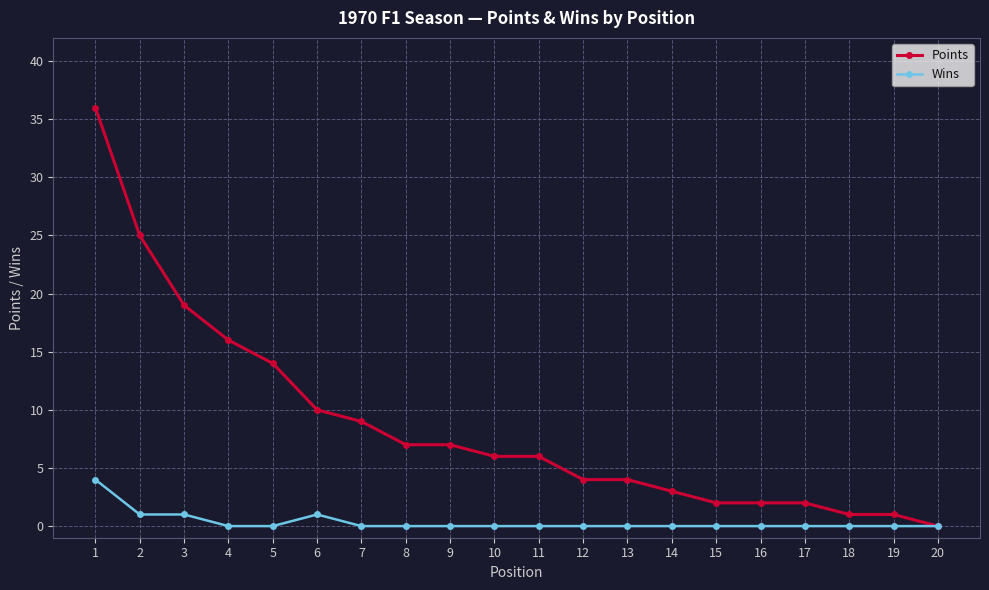

List the series in order of their overall mean, lowest first.

Wins, Points